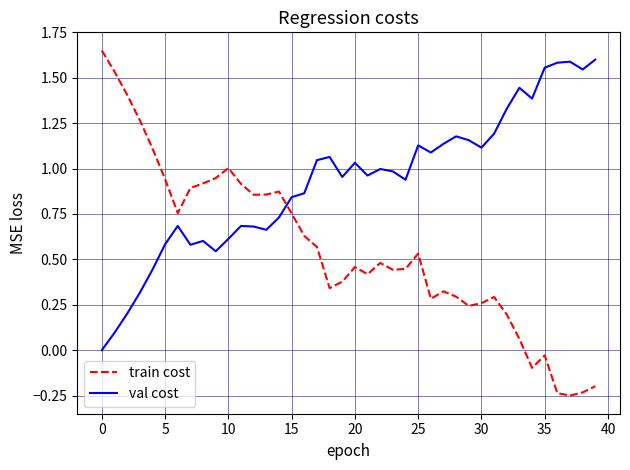

How many values in the train cost series exceed 0?

34